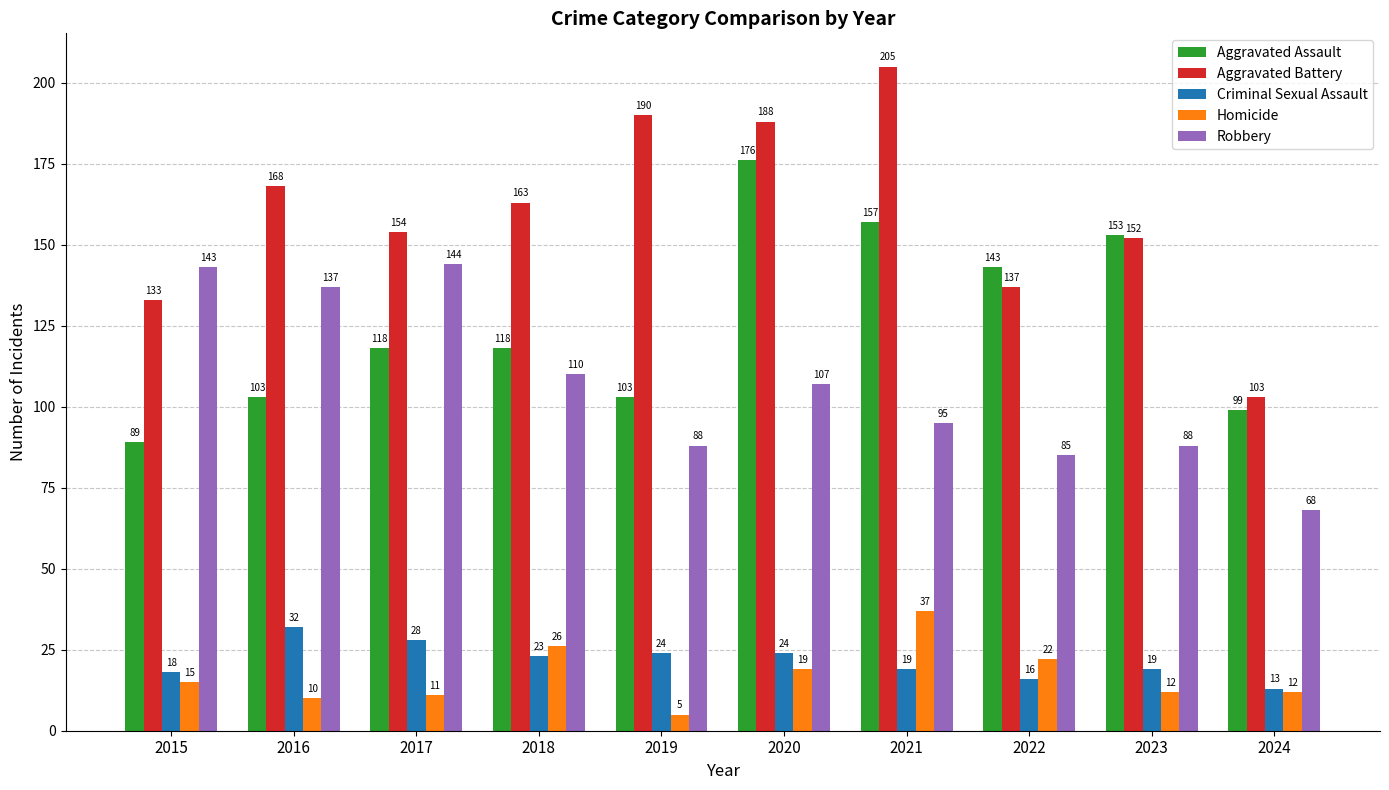

What is the value of the Aggravated Assault bar at the 2nd from the left?

103